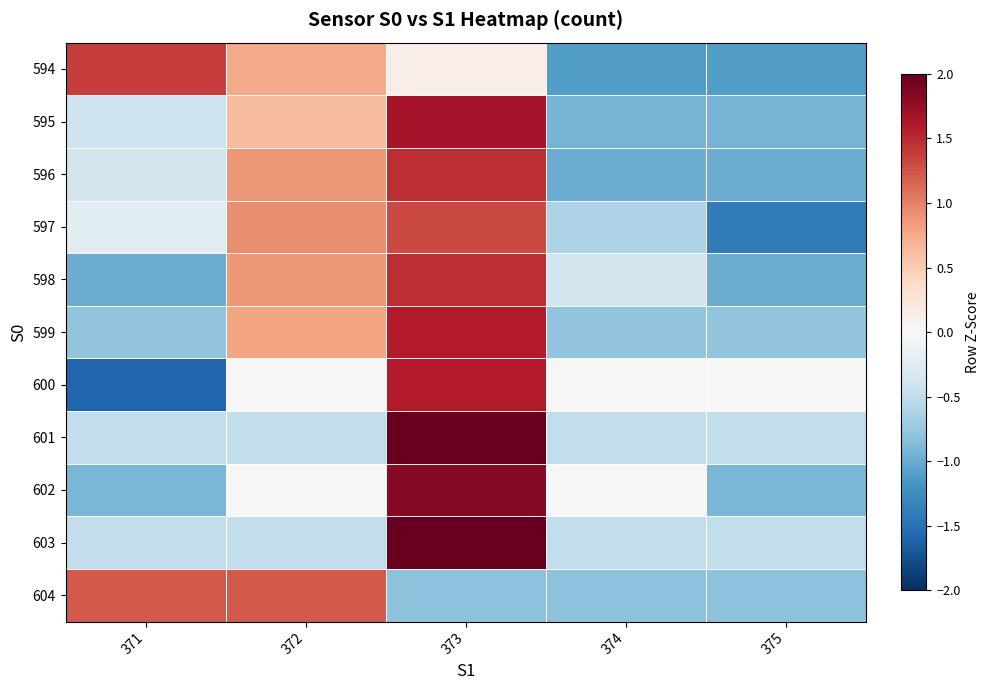

At which category is the sum across all series the highest?

373